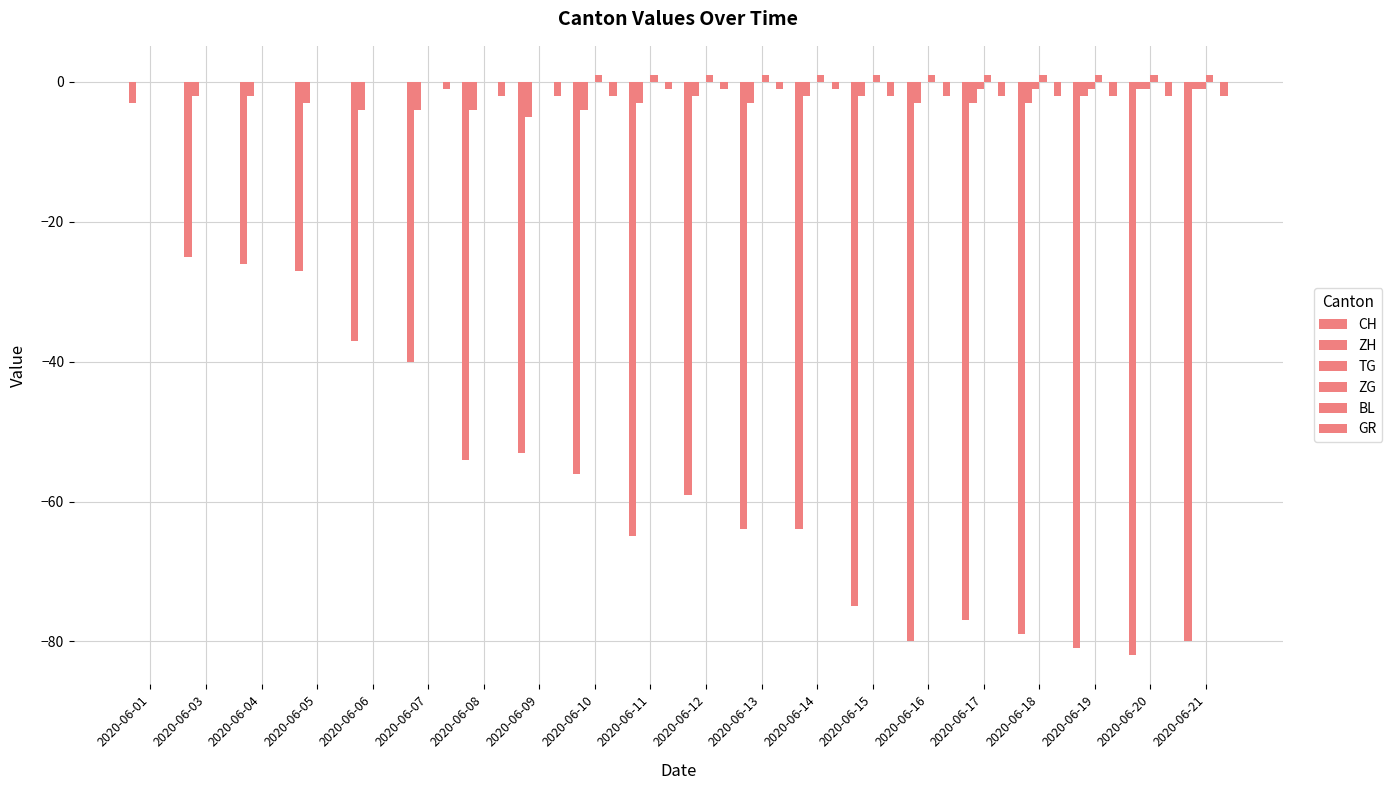

The TG series shows 0 at 2020-06-05. True or false?

True